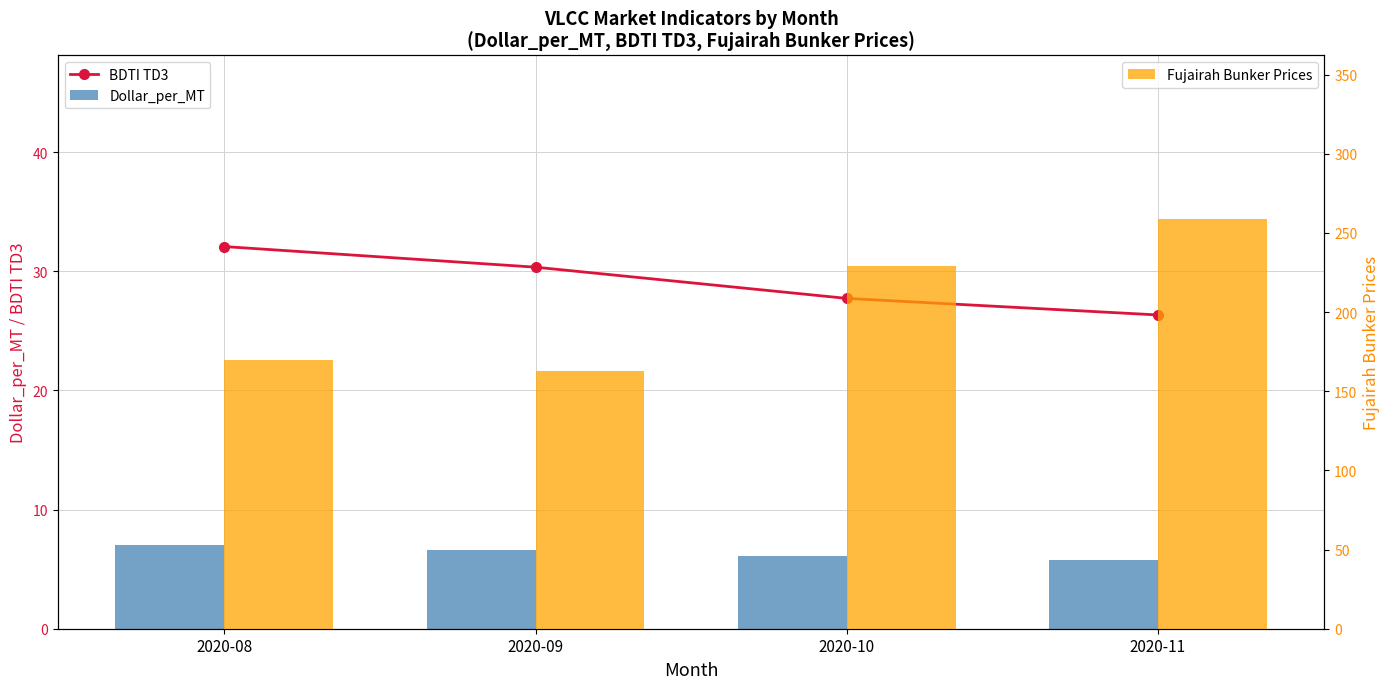

At how many categories does at least one series exceed 111?

4